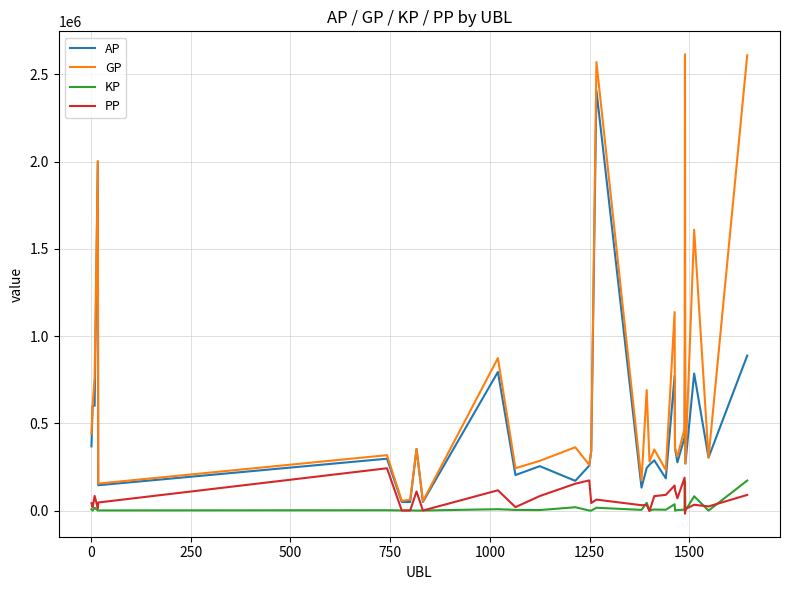

Which series has the largest range (max minus min)?

GP